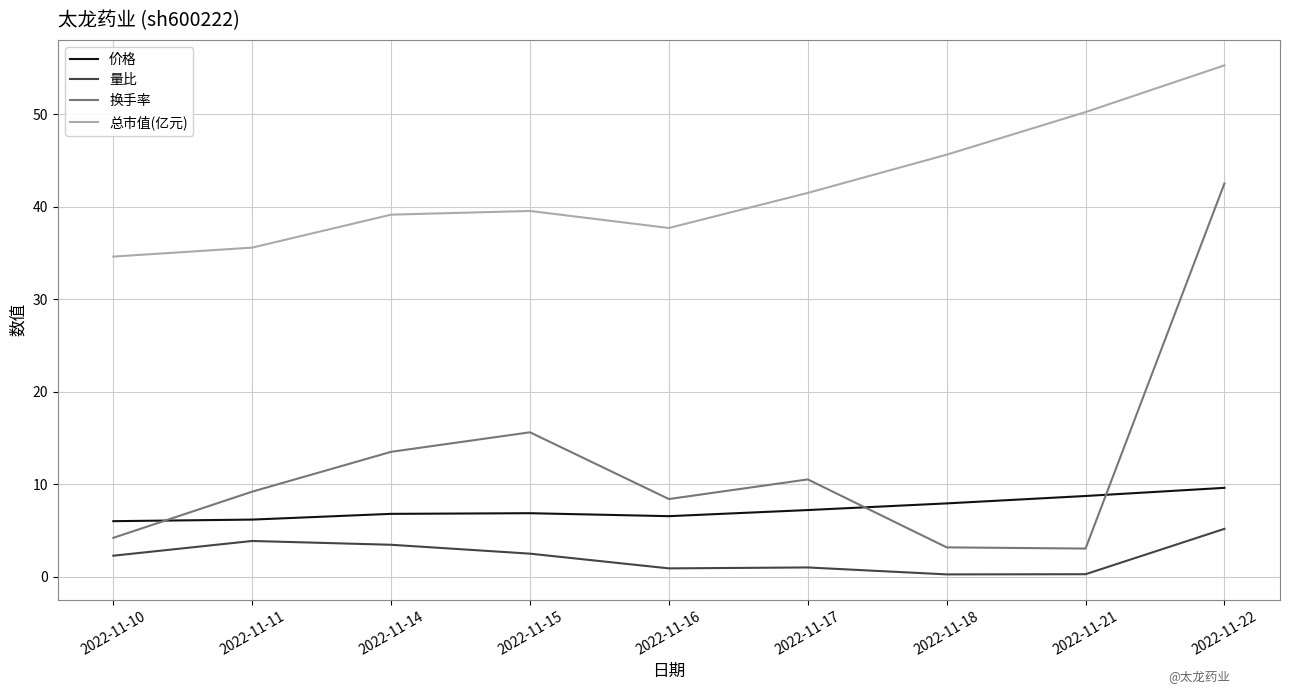

True or false: 总市值(亿元) has a value of 37.7 at 2022-11-16.

True